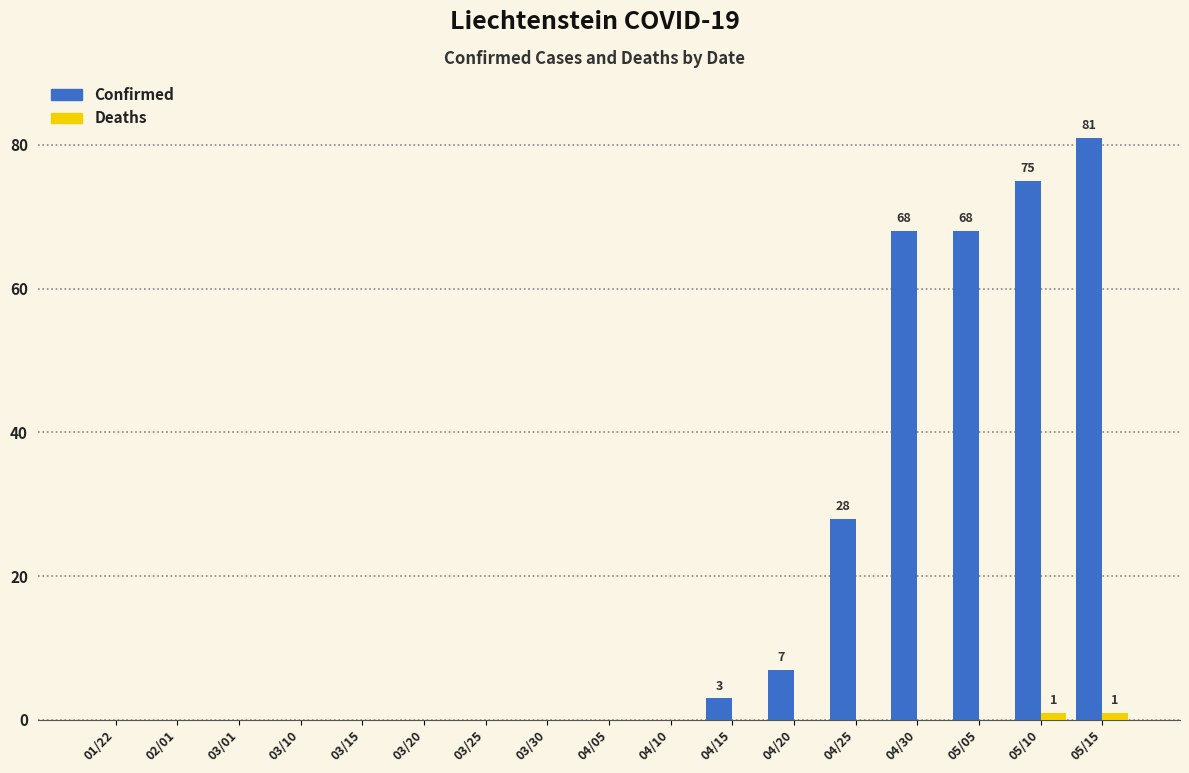

At which category does the chart reach its peak across all series?

05/15